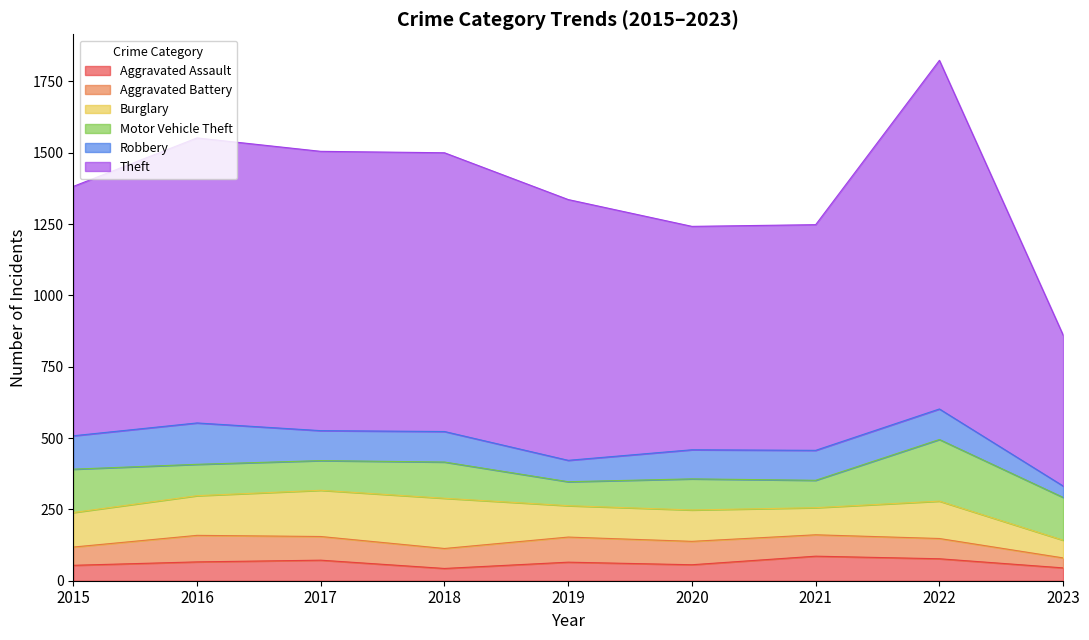

How many intersections are there between Robbery and Burglary?

4